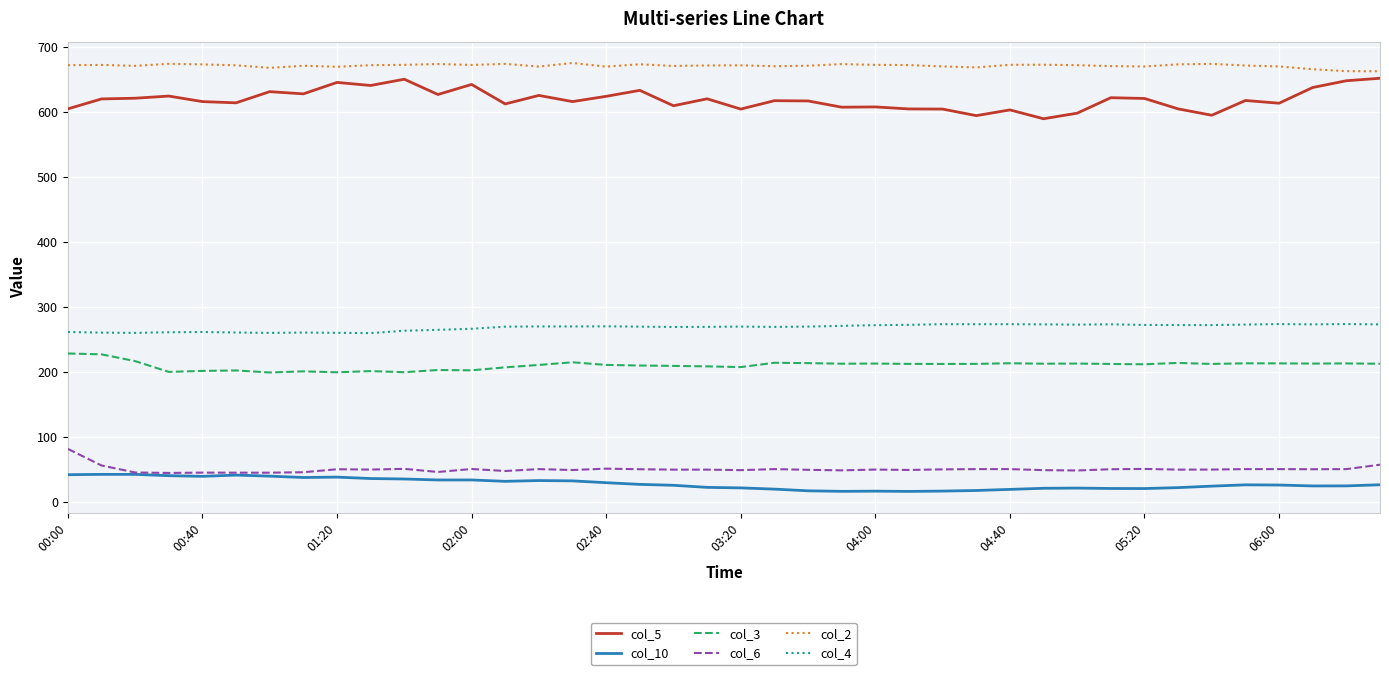

How many lines are shown in the chart?

6